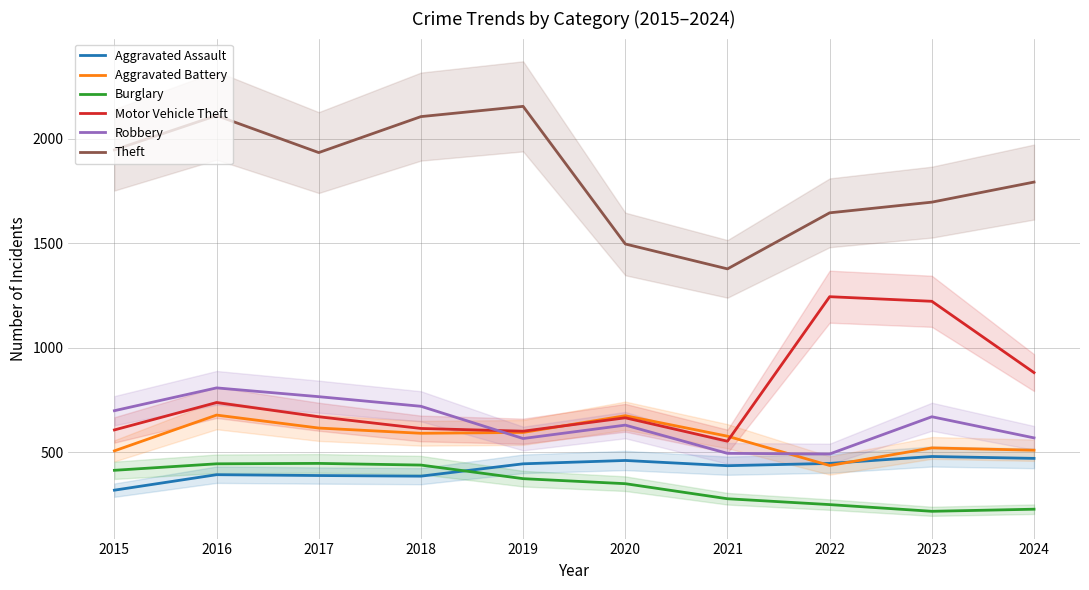

What is the sum of the Robbery values at 2018 and 2021?

1215